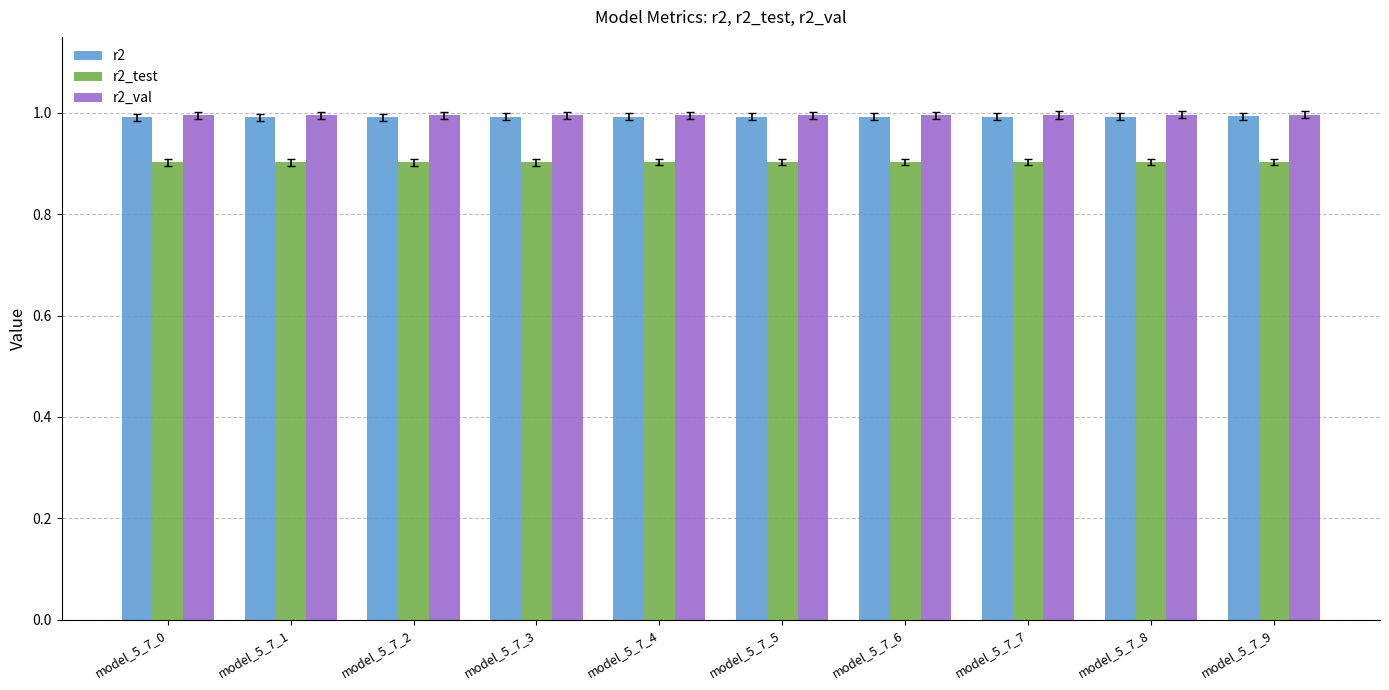

What is the minimum value for r2?

1.0